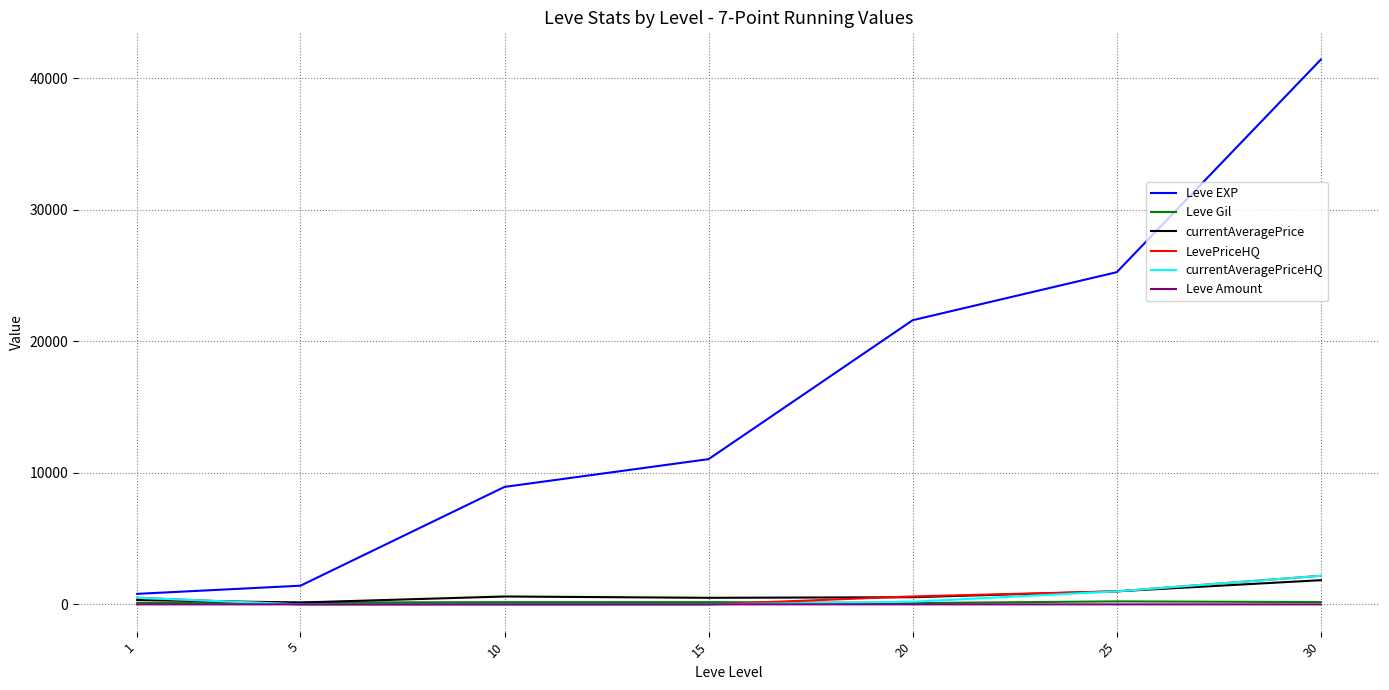

At which label does currentAveragePrice reach its peak?

30